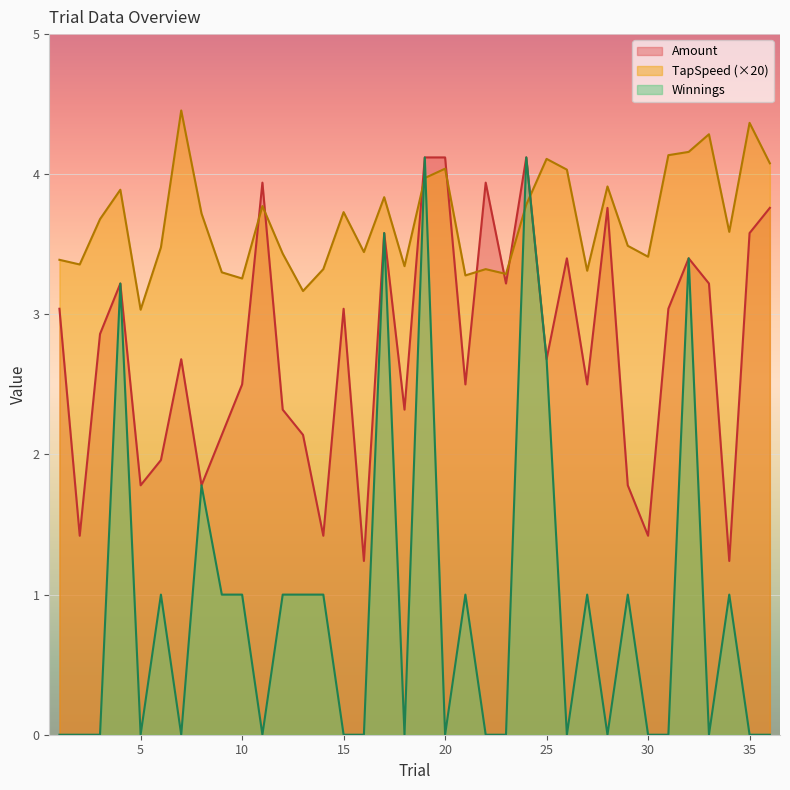

How many intersections are there between Amount and TapSpeed?

8